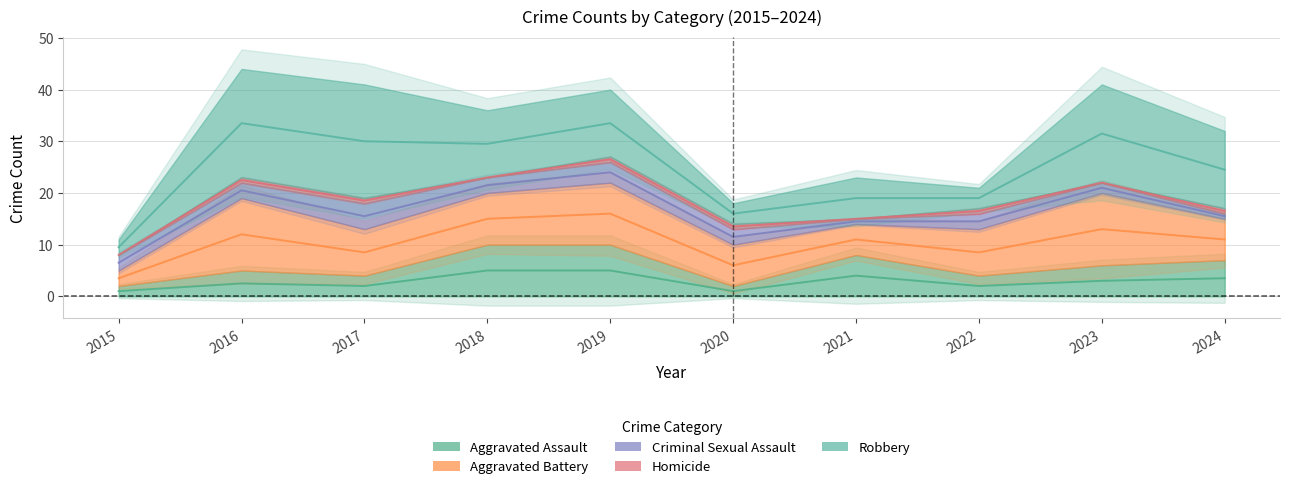

Which category has the highest value in the Aggravated Assault series?

2018